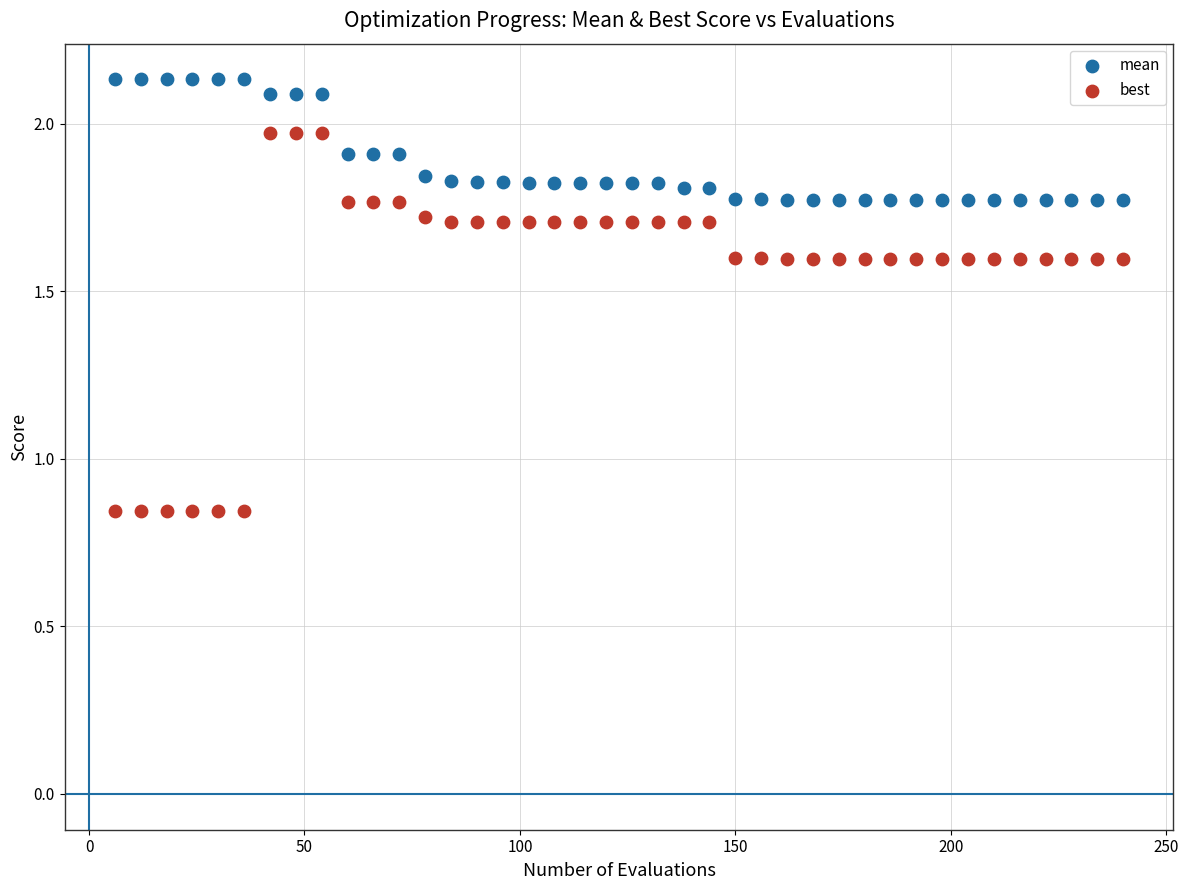

Which series has the largest Y range (max minus min)?

best